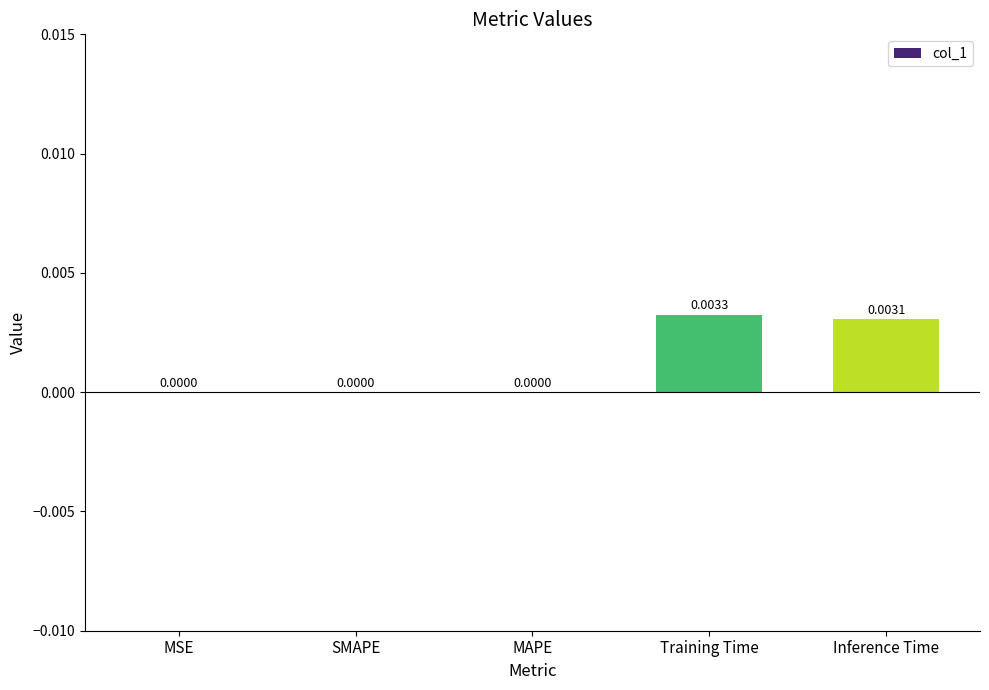

Are the bars horizontal?

No